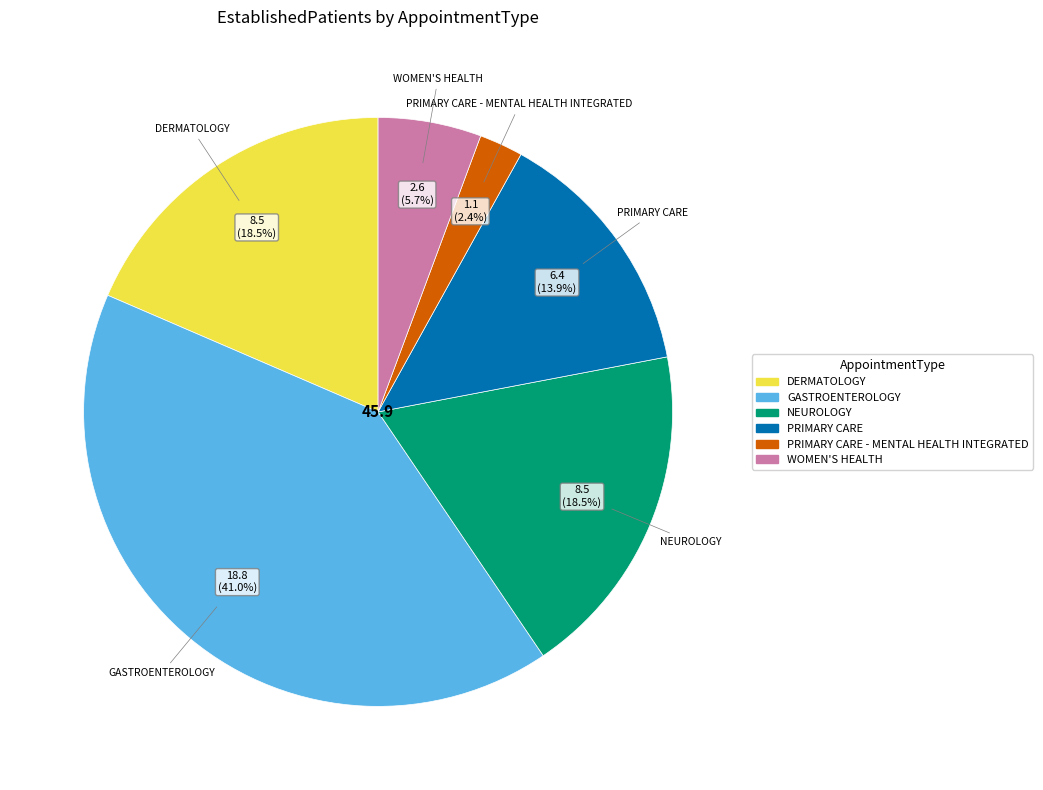

To the nearest percent, what is the average slice percentage?

17%